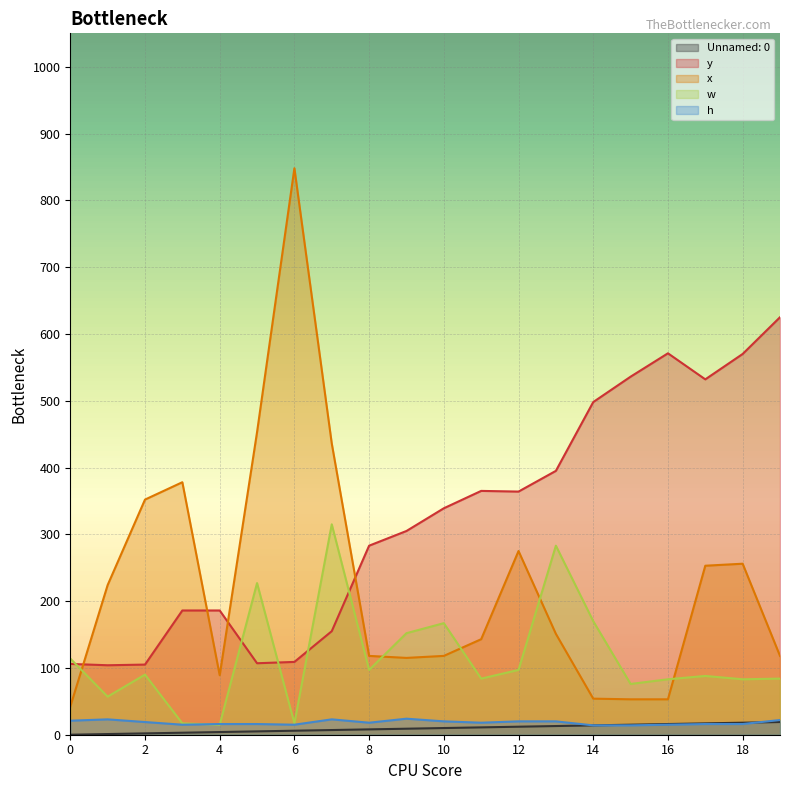

What are all the series names shown in the legend?

Unnamed: 0, y, x, w, h